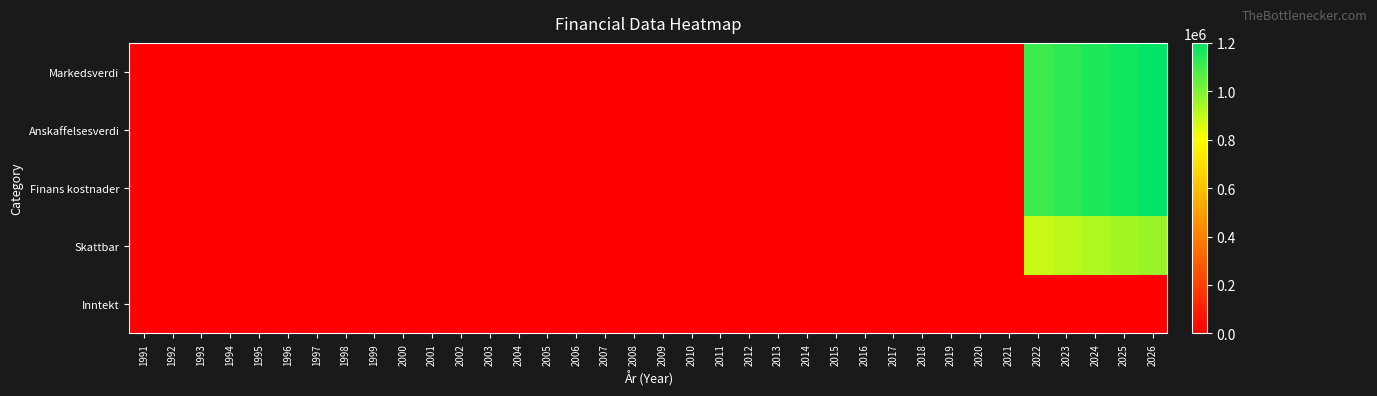

Which series has the largest range (max minus min)?

Markedsverdi